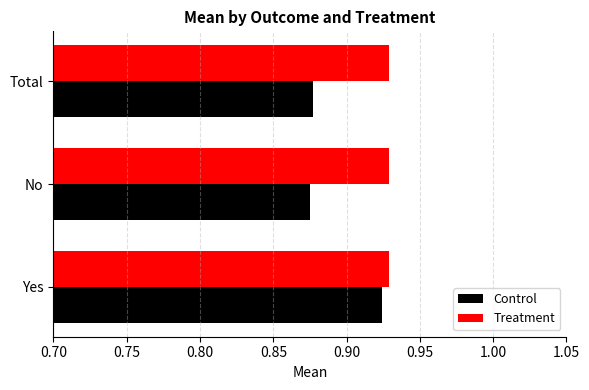

Which series has the largest total across all categories?

Treatment